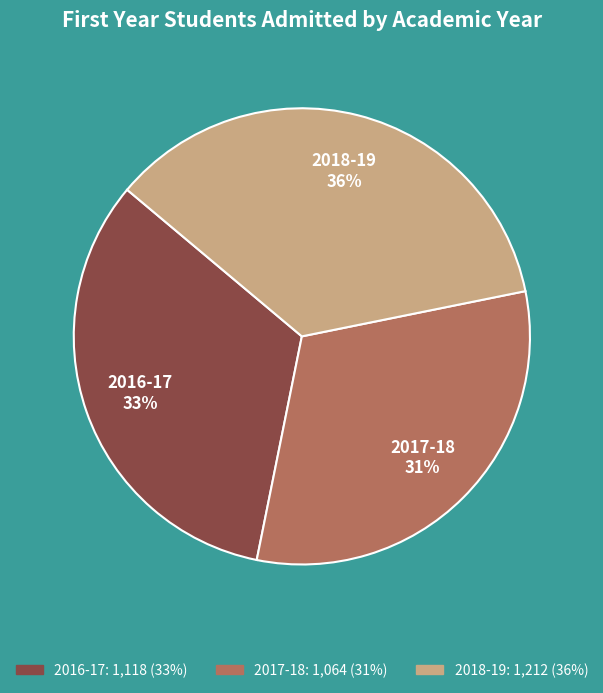

Between 2016-17 and 2018-19, which is larger?

2018-19